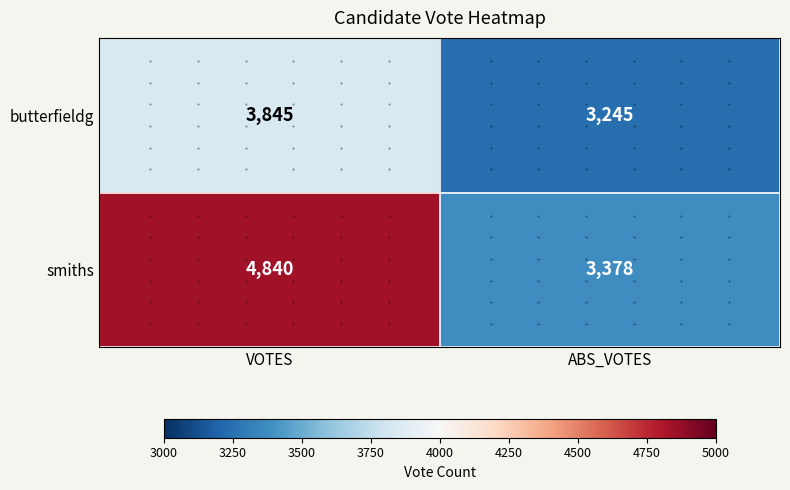

List the series in order of their peak value, highest first.

smiths, butterfieldg